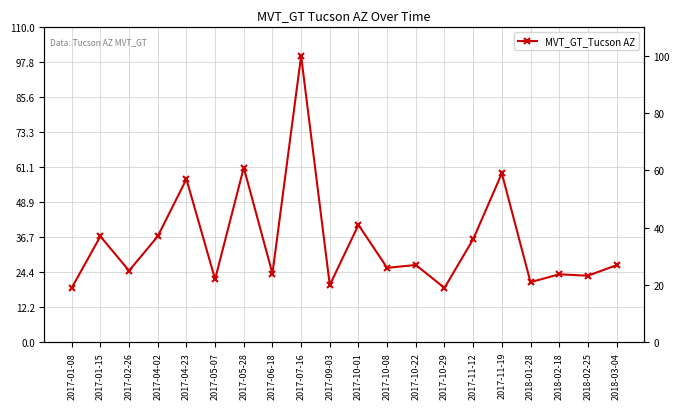

Is this an area chart (filled region under the line)?

No